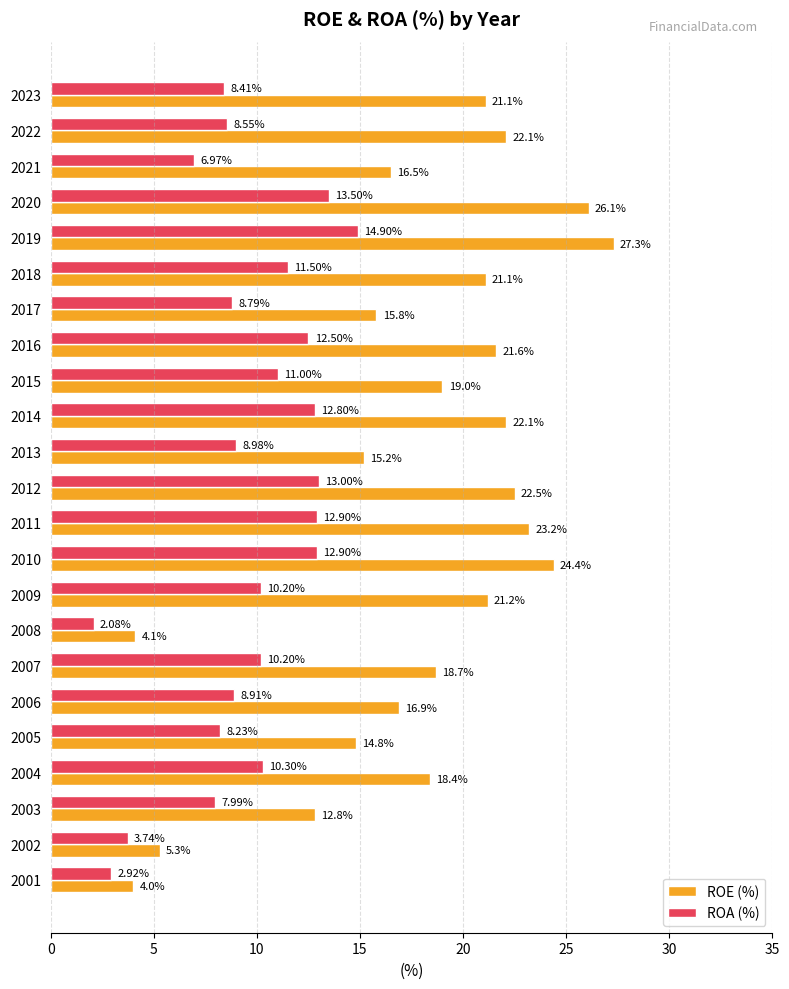

Rank the series by their maximum value, from highest to lowest.

ROE (%), ROA (%)